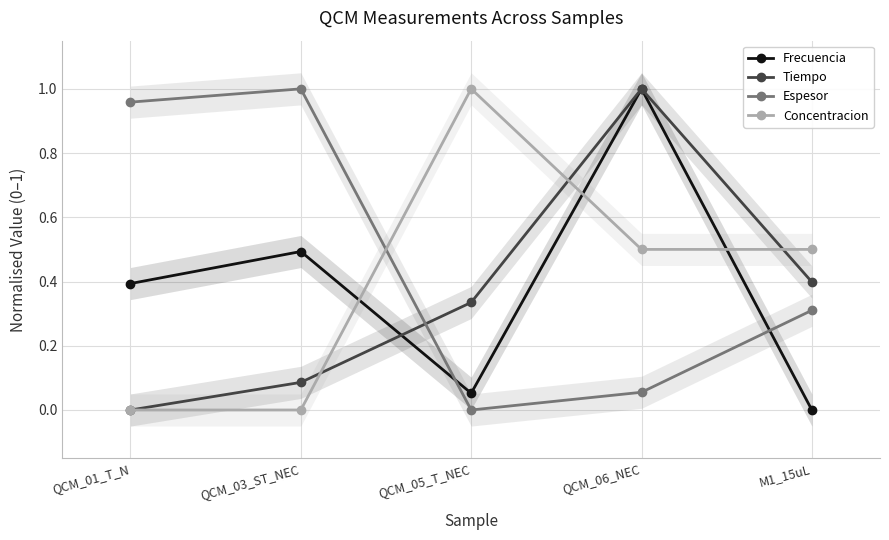

How many intersections are there between Concentracion and Tiempo?

3